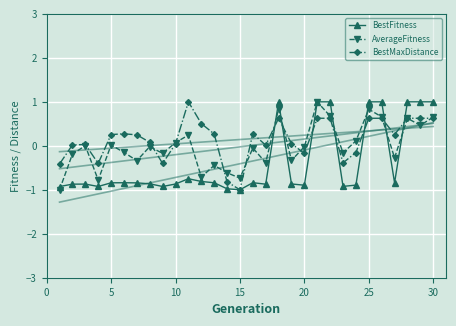

What is the minimum value for BestMaxDistance?

-1.0